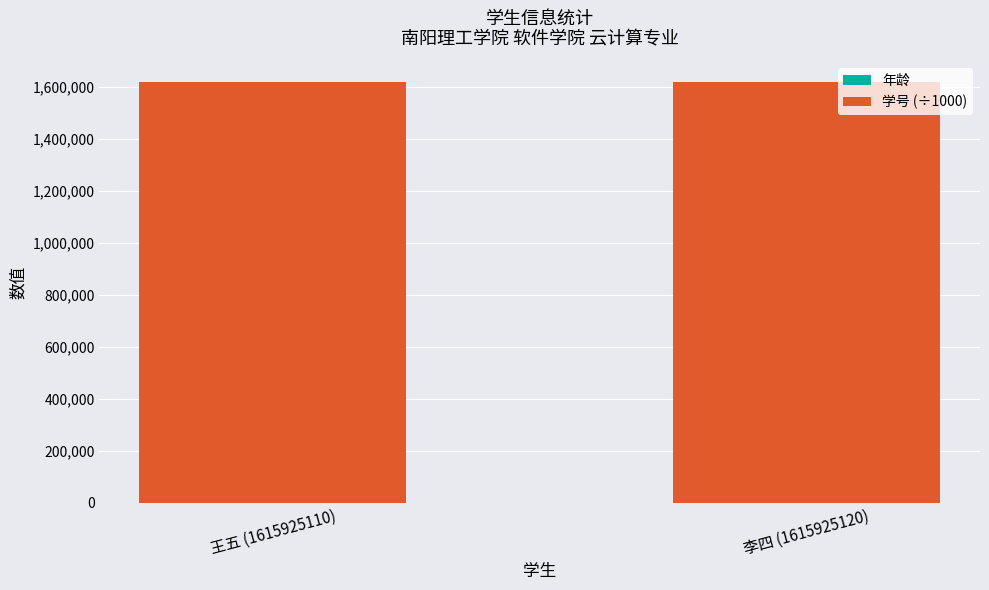

Are the bars horizontal?

No